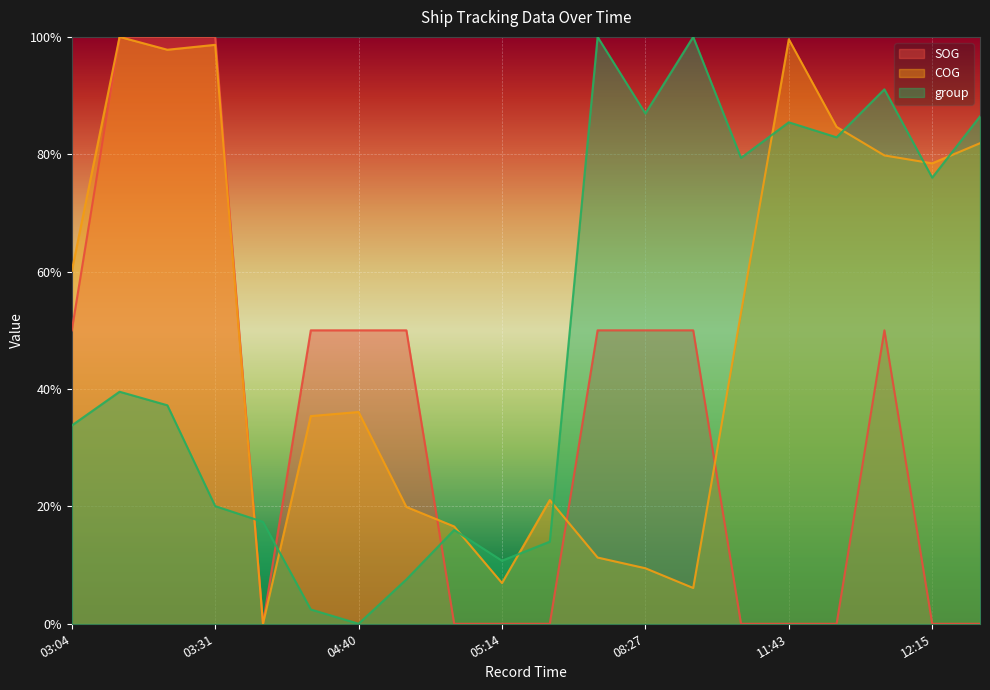

Which series has the widest spread of values?

SOG